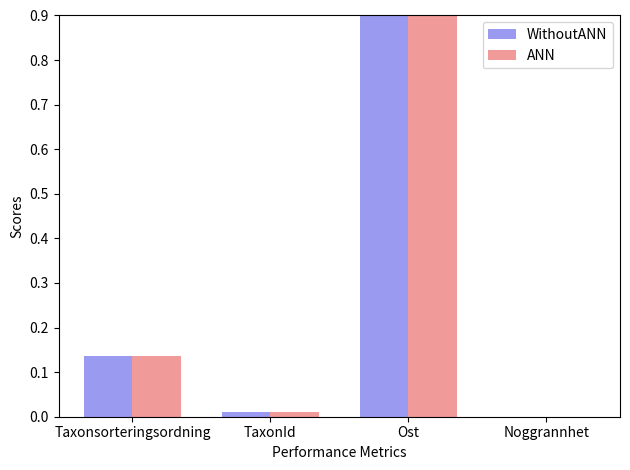

What is the maximum value shown in the chart?

0.9